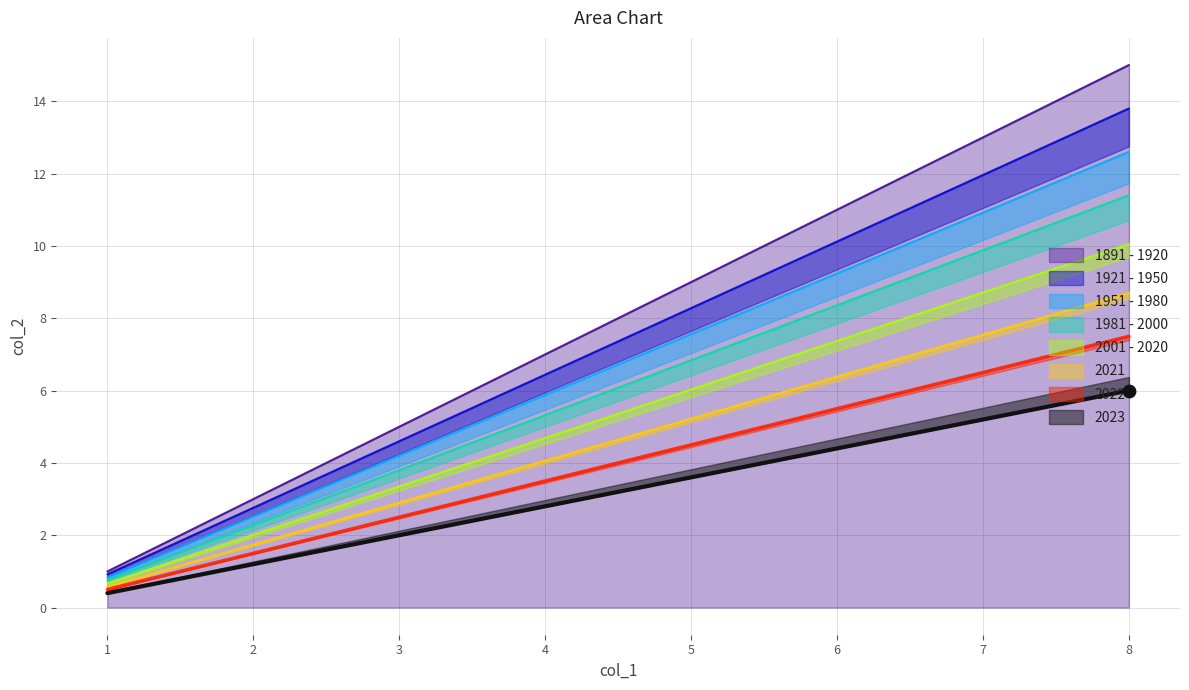

What is the change in value from 2 to 3?

+1.3